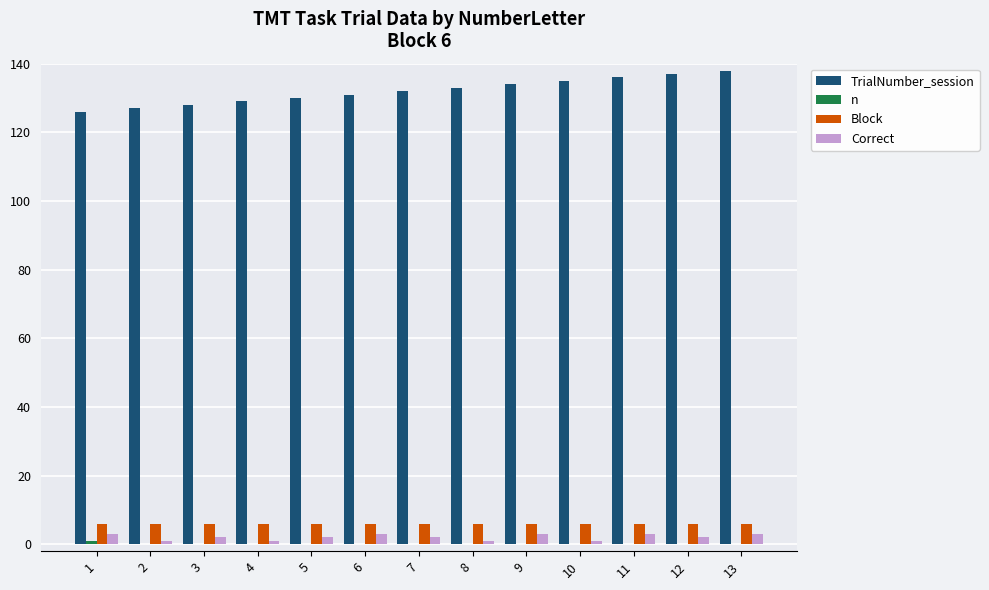

What is the total value across all series at 9?

143